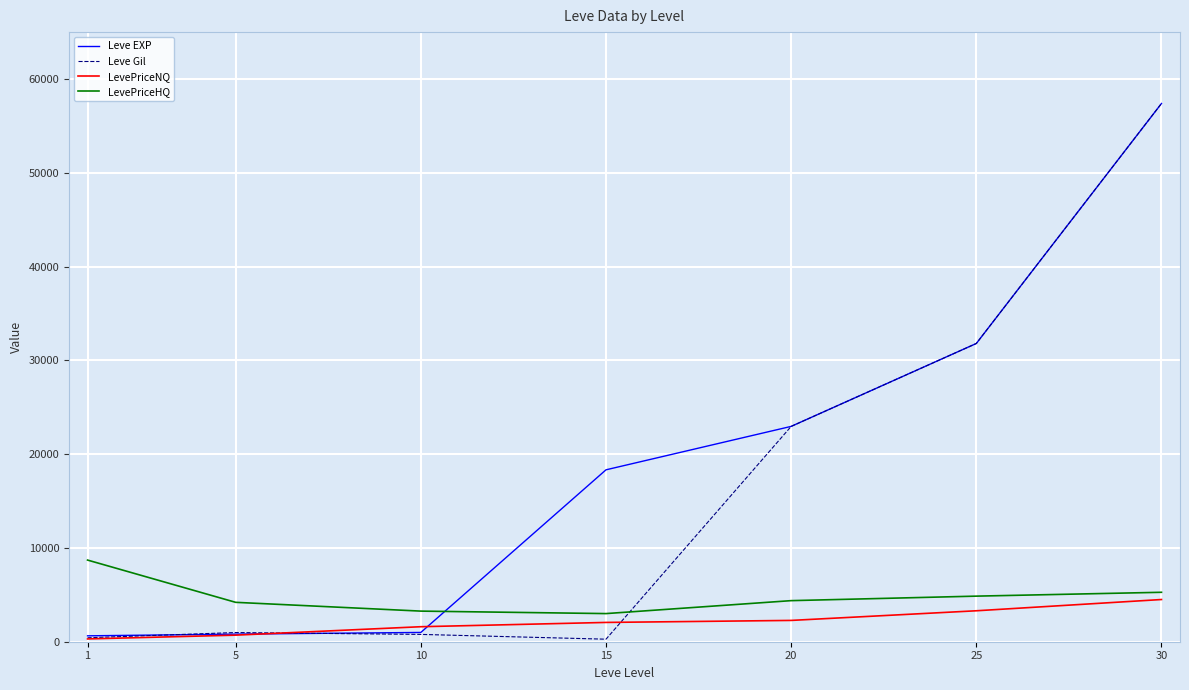

The value of Leve EXP at 20 is 22960.0. True or false?

True